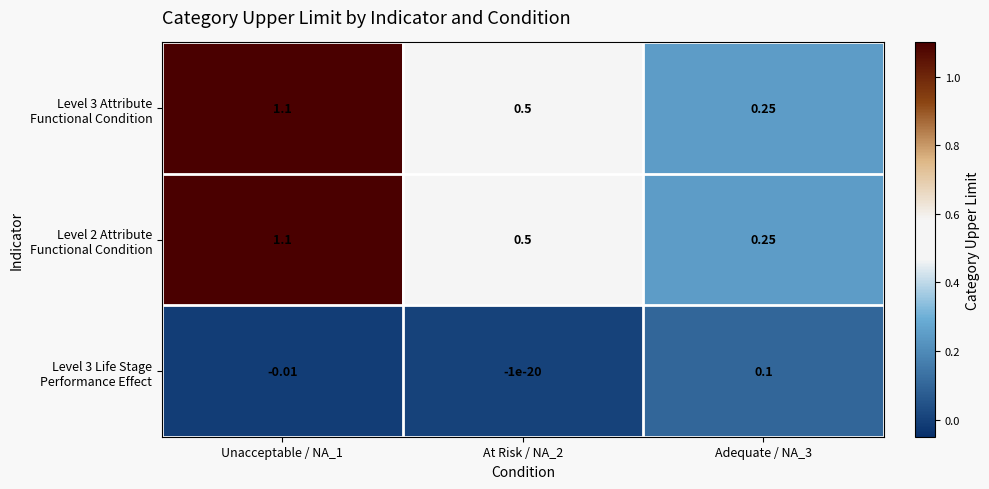

List the series in order of their peak value, lowest first.

Level 3 Life Stage Performance Effect, Level 3 Attribute Functional Condition, Level 2 Attribute Functional Condition